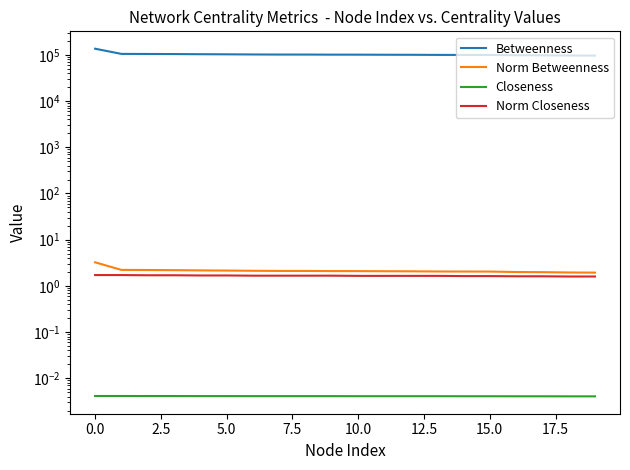

True or false: Norm Betweenness has a value of 2.1 at 12.5.

True